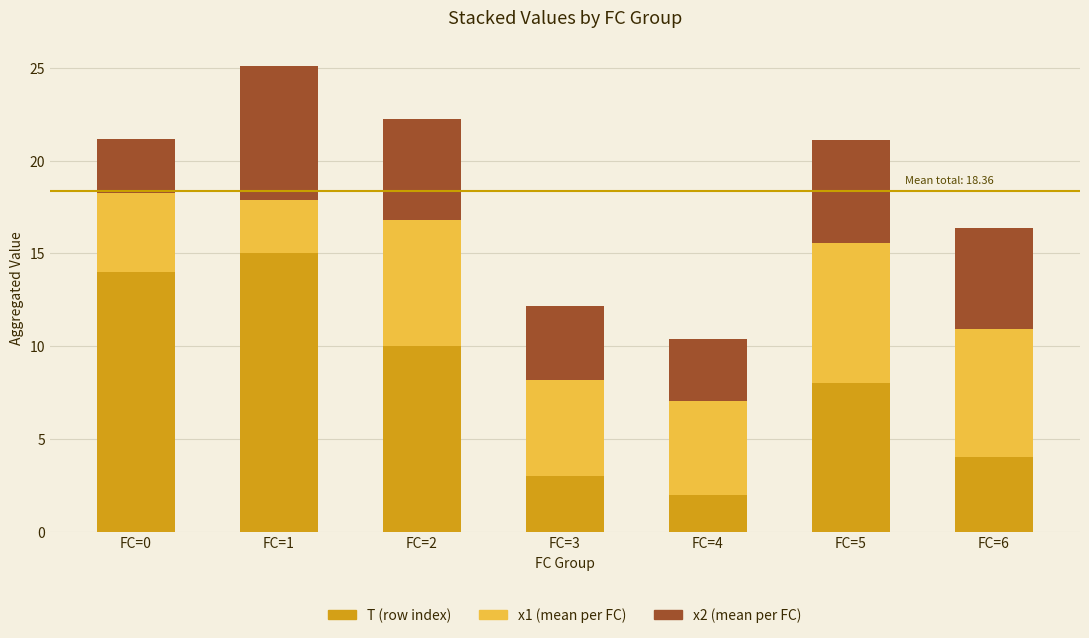

What is the total value across all series at FC=1?

25.1